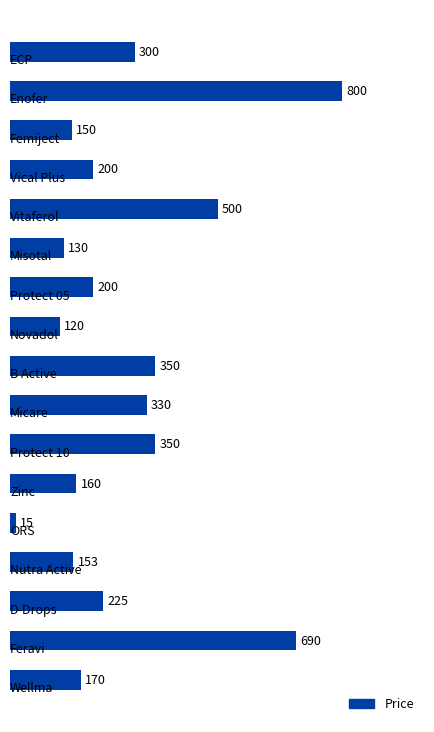

What is the difference between the second highest and second lowest values?

570